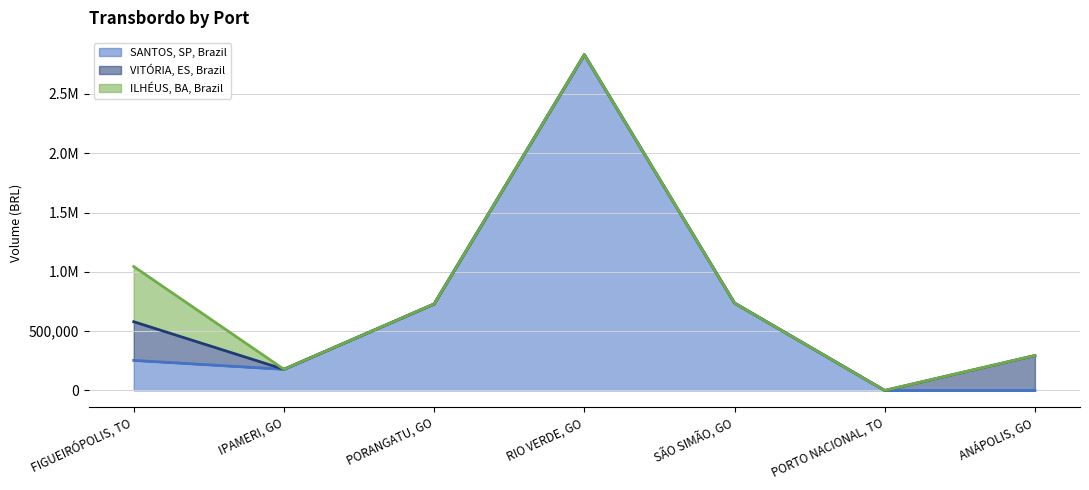

Does the chart display data point markers on the line(s)?

No